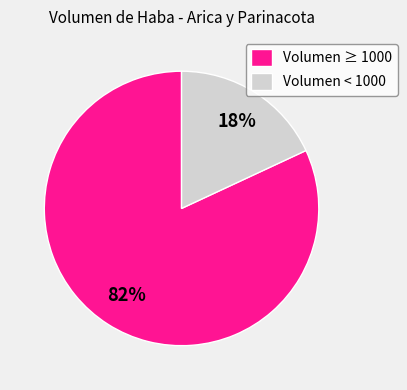

Rank the categories by value from highest to lowest.

Volumen ≥ 1000, Volumen < 1000